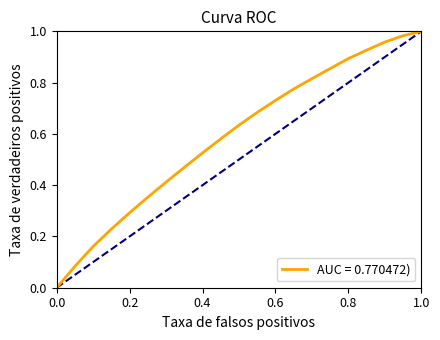

Does the chart have visible grid lines?

No